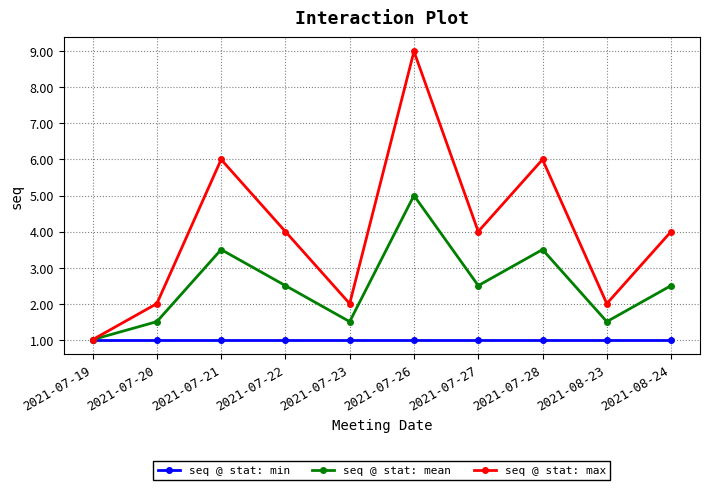

The seq @ stat: min series shows 1.0 at 2021-07-26. True or false?

True